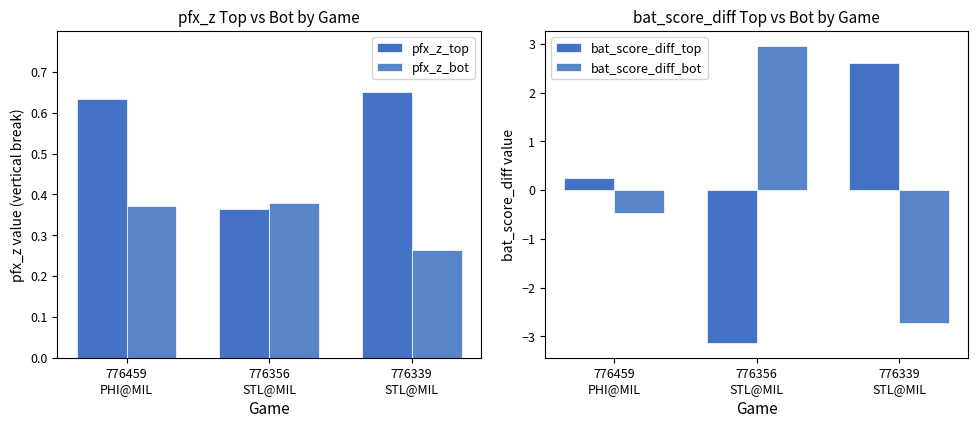

Is the value of bat_score_diff_bot at 776339
STL@MIL greater than the value of pfx_z_bot at 776339
STL@MIL?

No